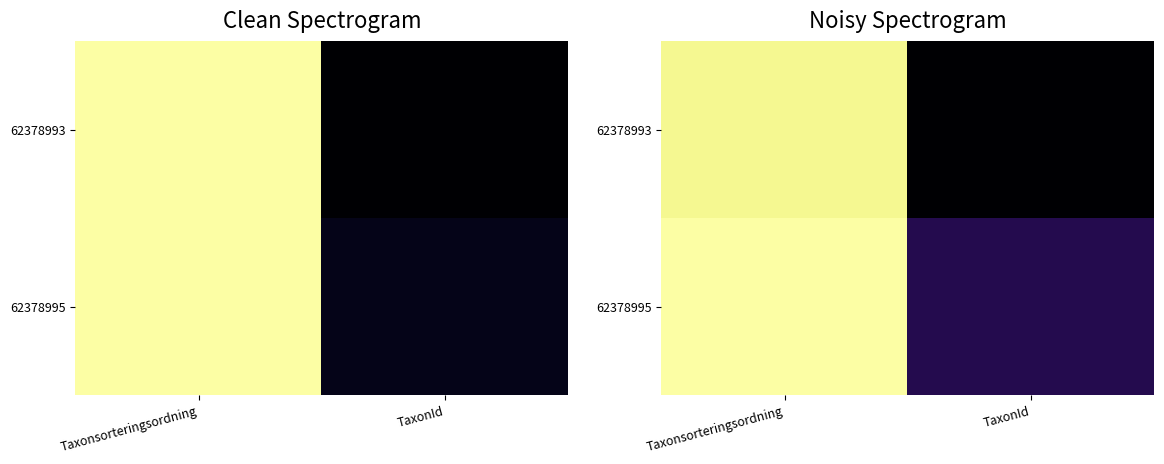

Is it true that 62378995 equals 1.0 at Taxonsorteringsordning?

True